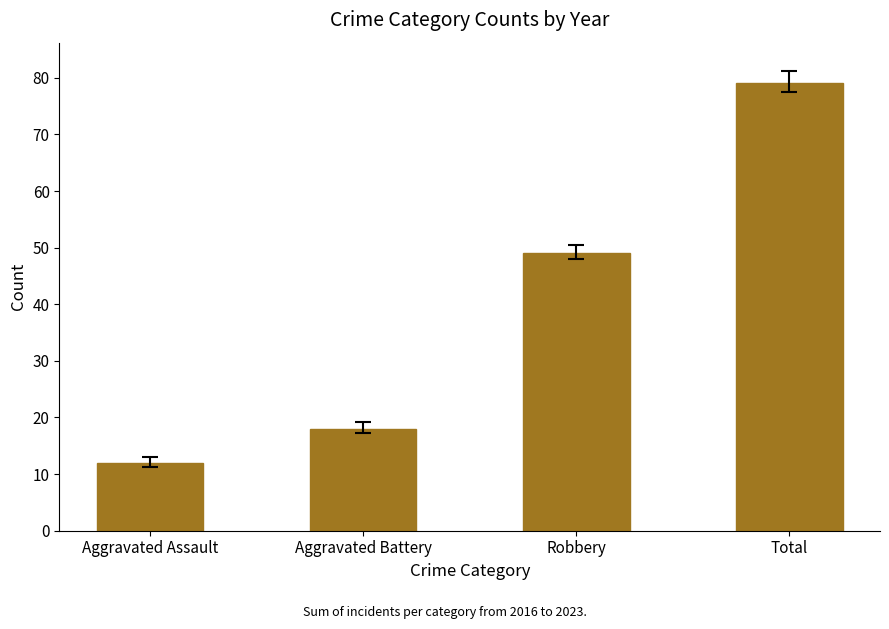

What is the value of the 3rd bar from the left?

49